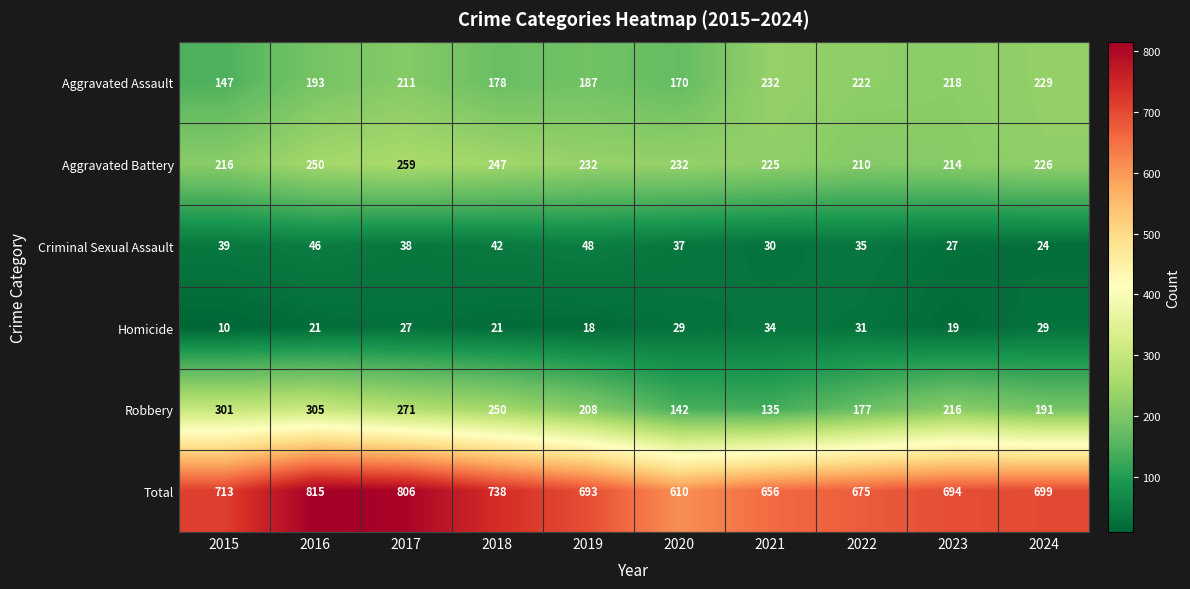

Read the Aggravated Battery value at 2019.

232